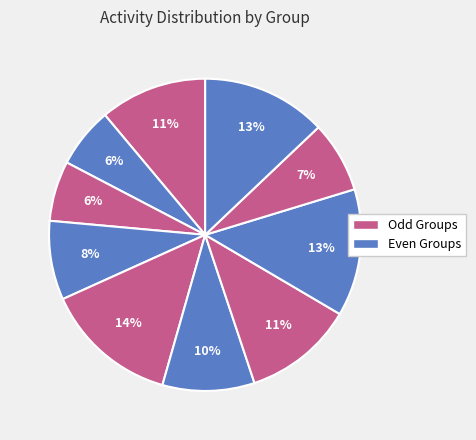

Which slice is the largest?

Group 5